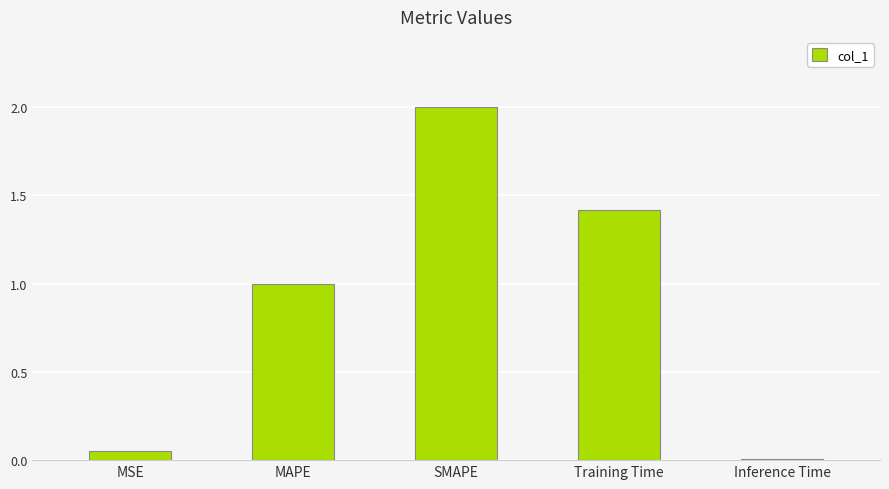

What is the label of the 2nd bar from the left?

MAPE